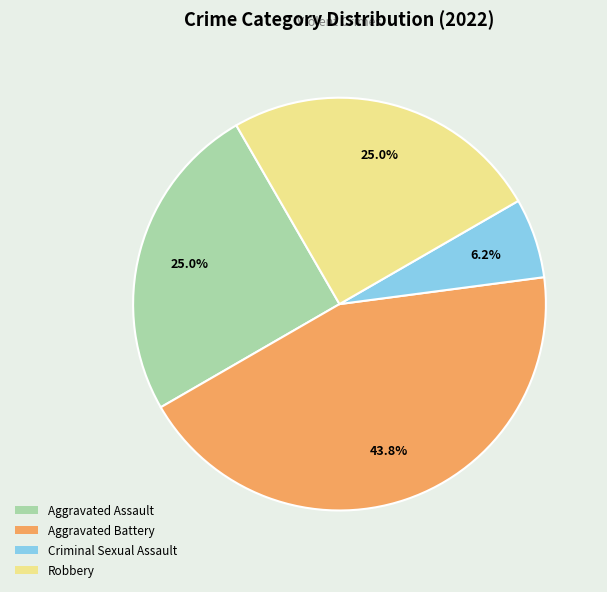

Does any single category account for the majority?

No